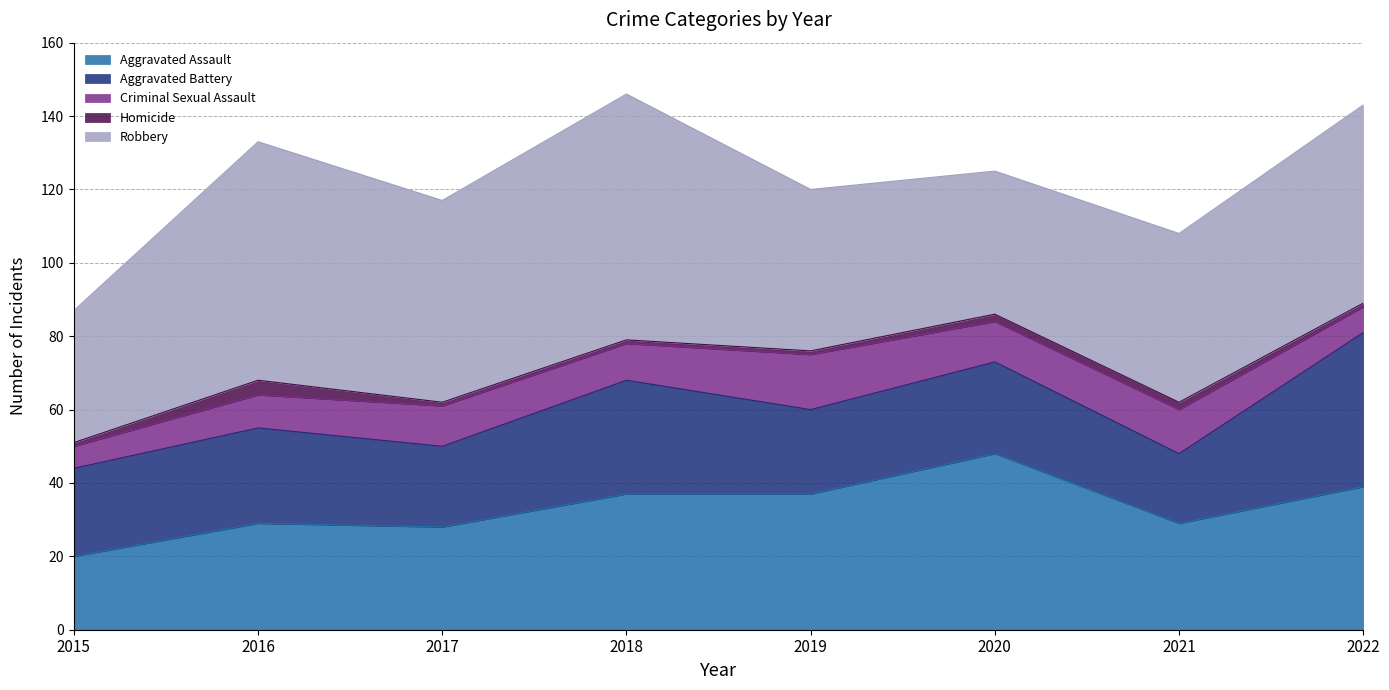

Which has a higher value, 2015 or 2018?

2018